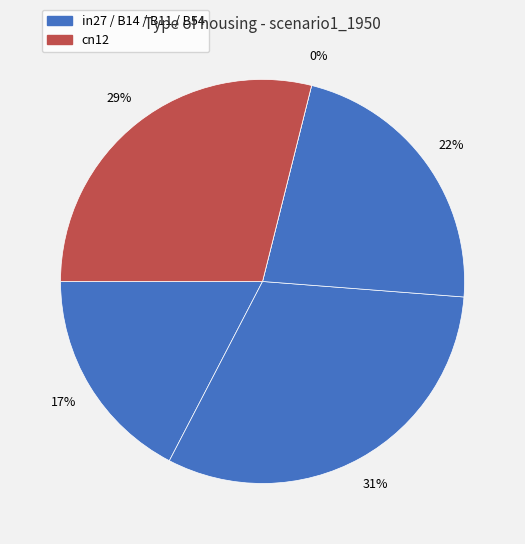

The B14 slice represents 31% of the pie. True or false?

True